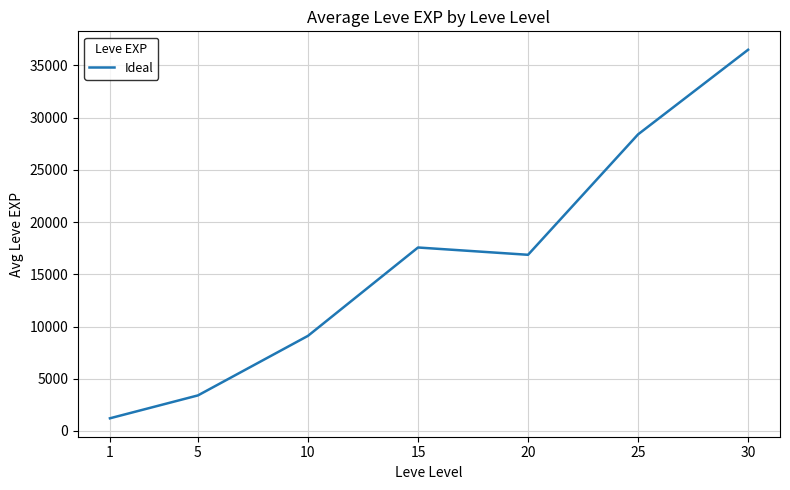

What is the sum of the values at 15 and 1?

18776.7